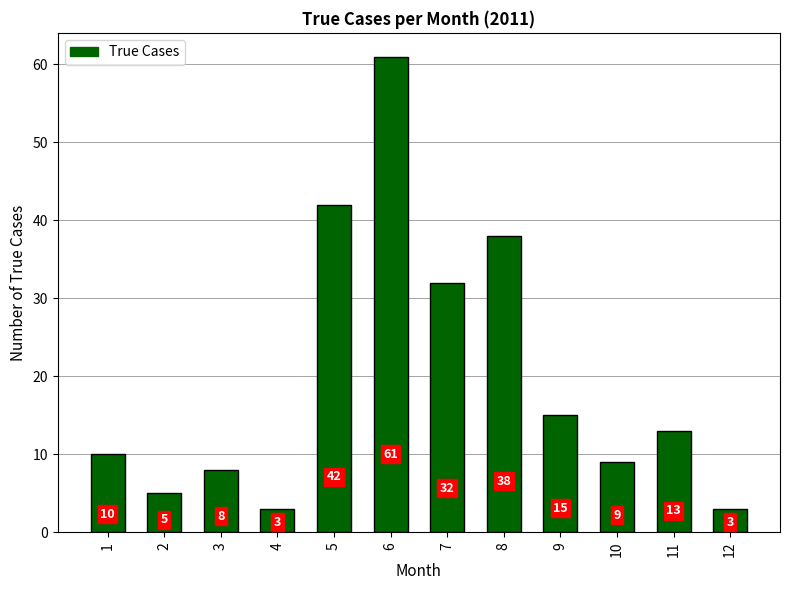

What is the smallest value displayed?

3